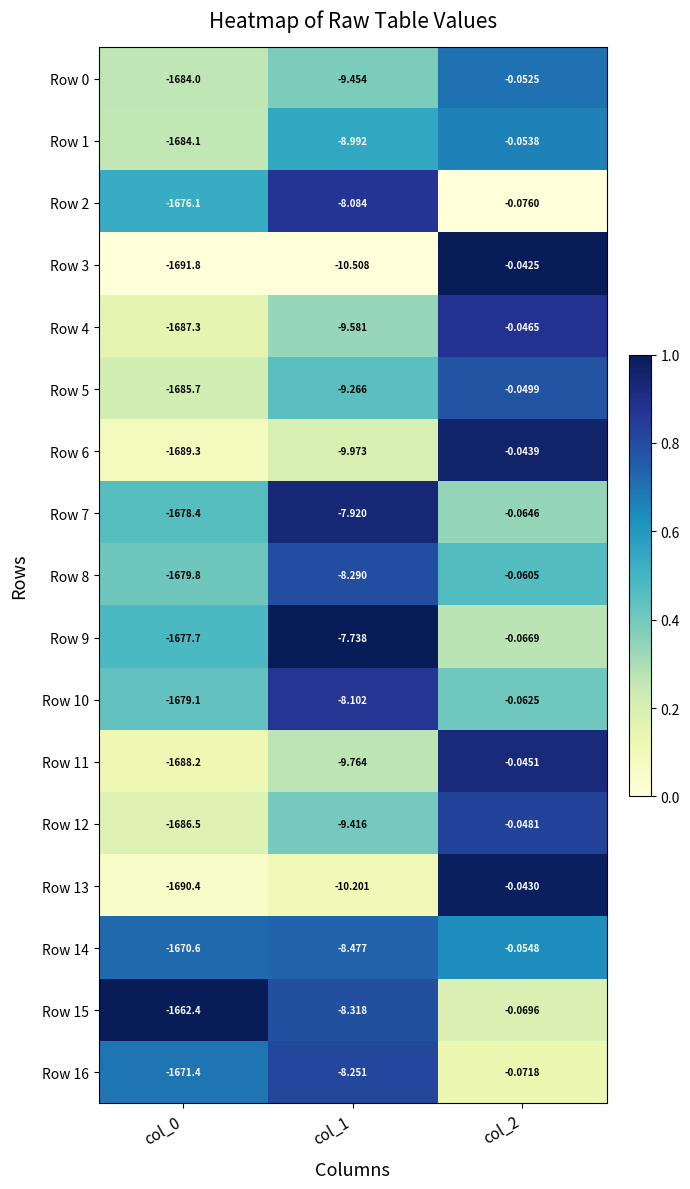

How many distinct data groups are displayed?

17